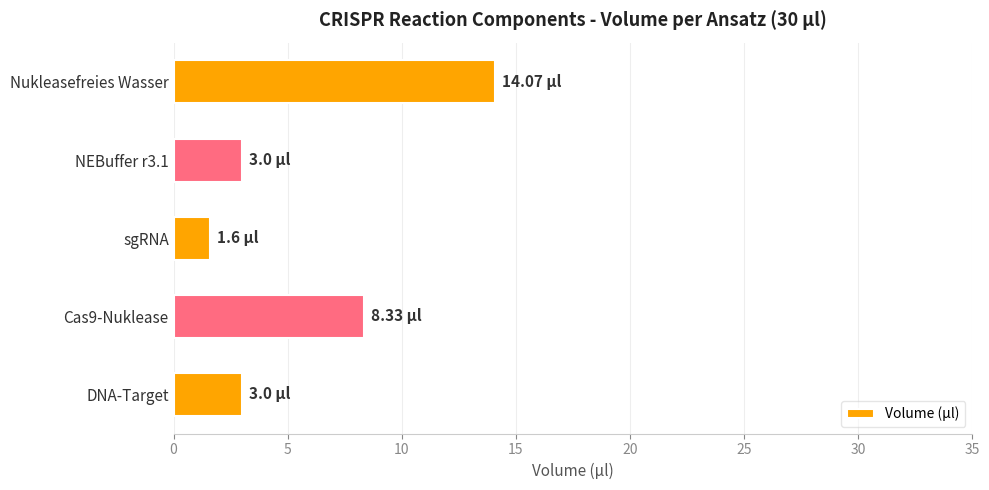

What is the change in value from Nukleasefreies Wasser to sgRNA?

-12.5